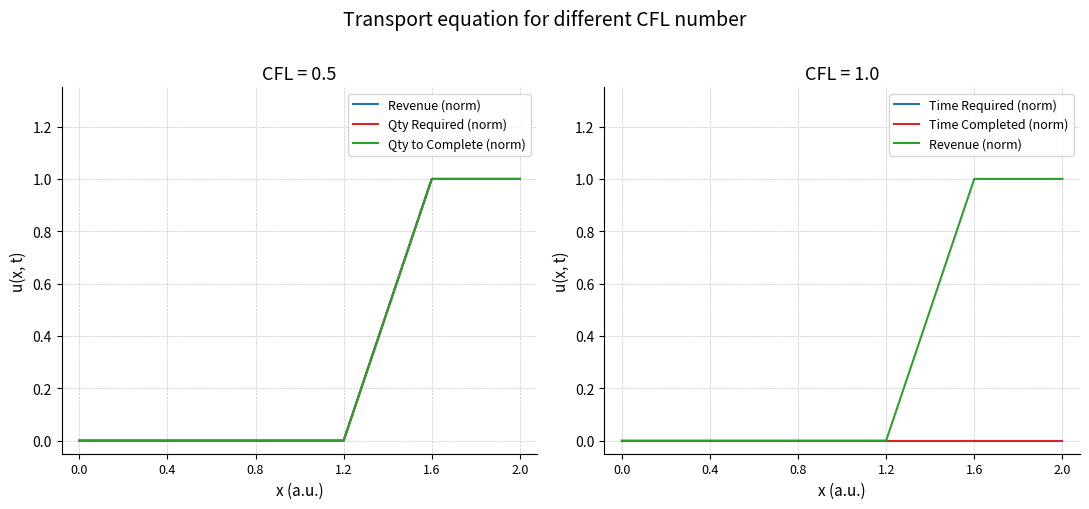

How many values in Revenue (norm) are above zero?

2